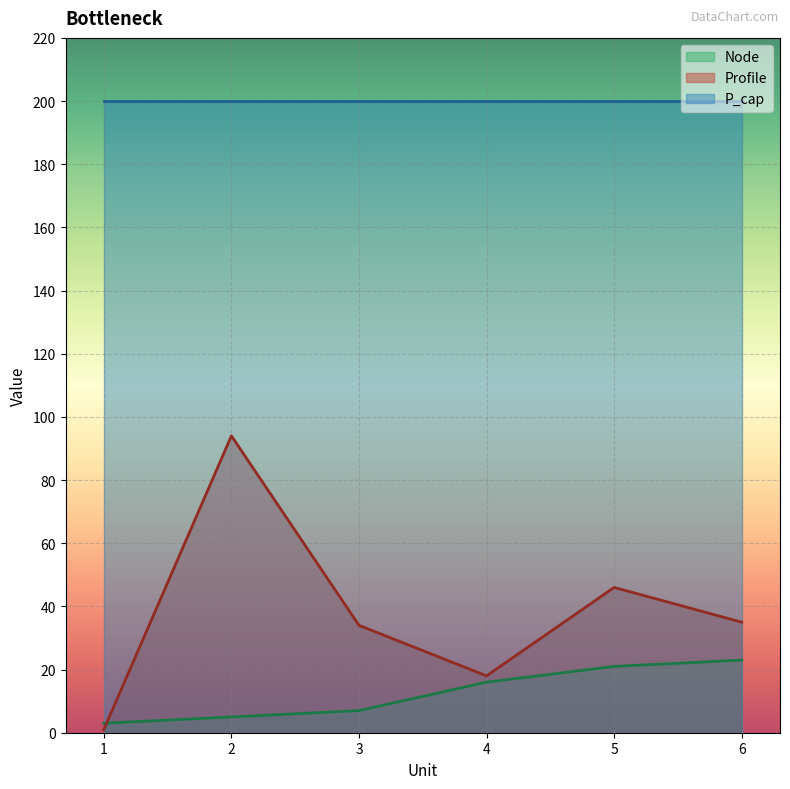

The value of Profile at 4 is 27. True or false?

False